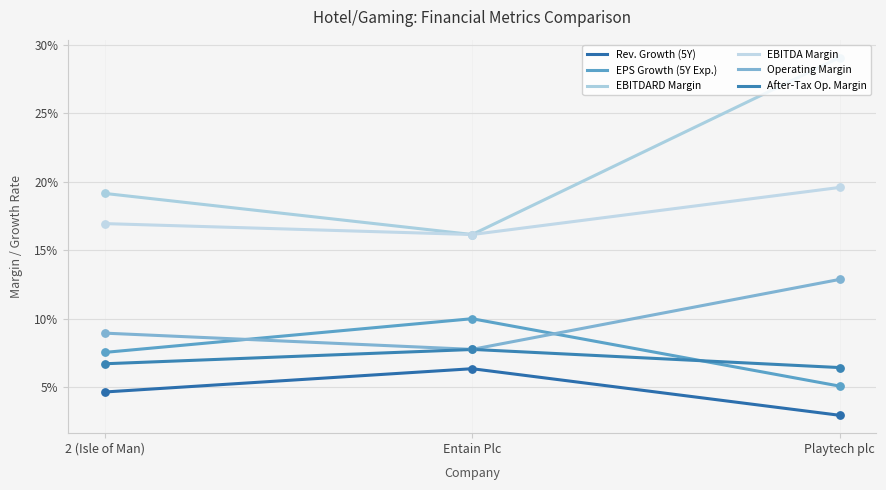

Which series contains the lowest Y value?

historical_growth_revenue_last_5_years